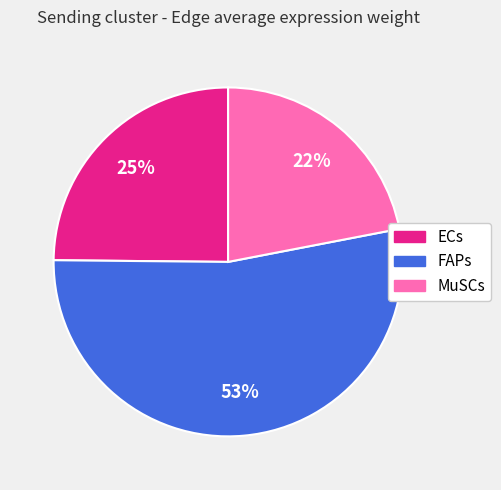

To the nearest percent, what is the average slice percentage?

33%